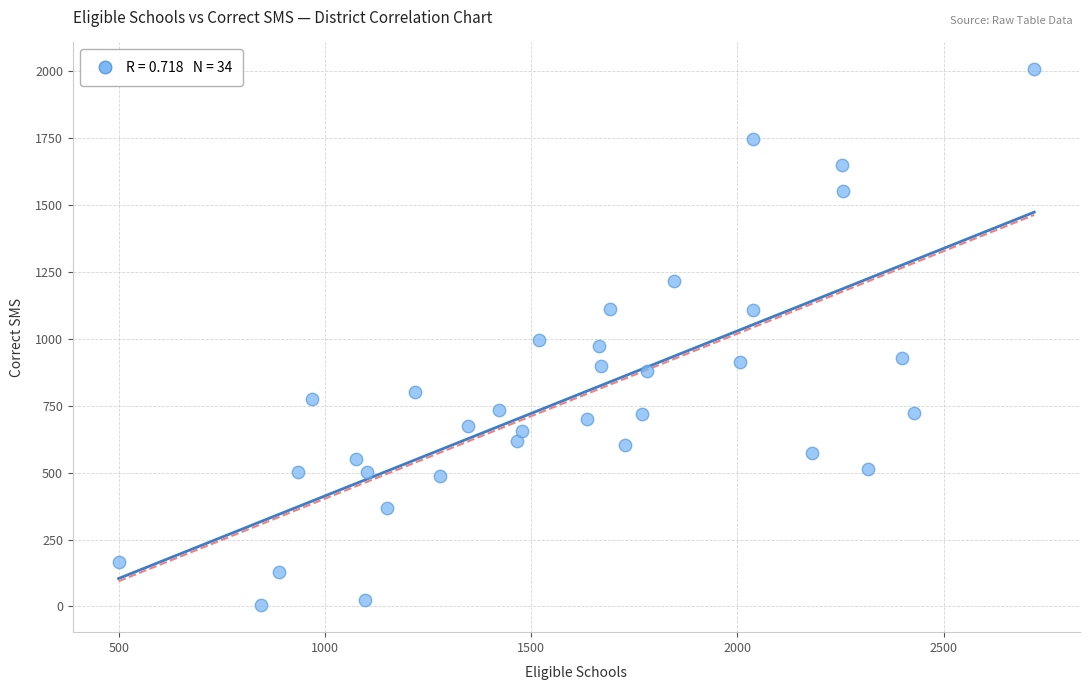

What is the range of X values (max minus min)?

2221